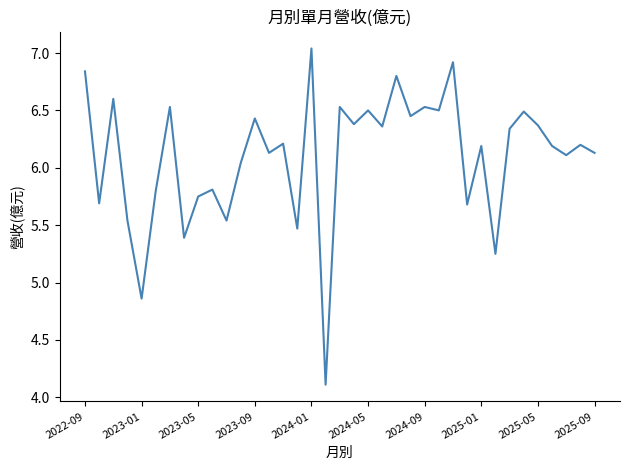

What is the smallest value displayed?

4.1